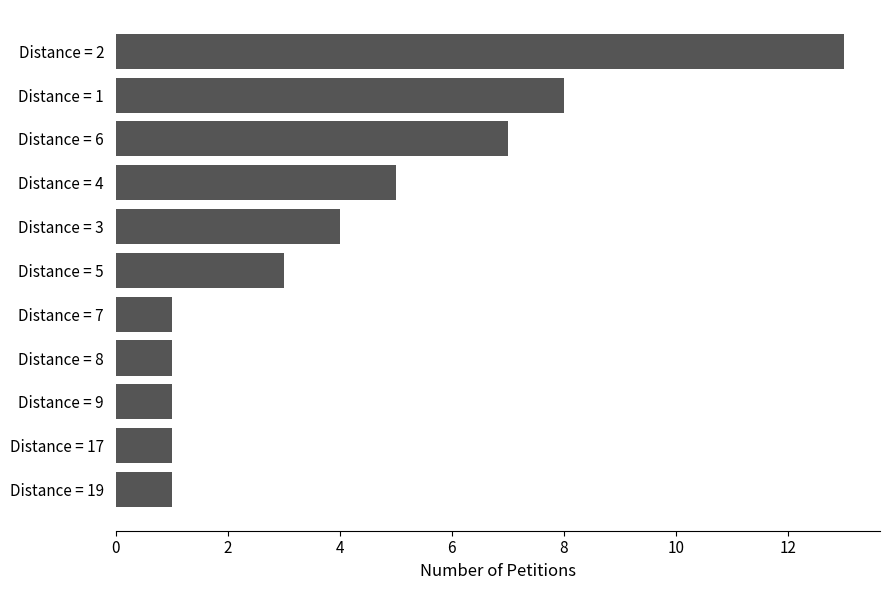

Reading top to bottom, list all the values displayed in this chart.

Distance = 2=13	Distance = 1=8	Distance = 6=7	Distance = 4=5	Distance = 3=4	Distance = 5=3	Distance = 7=1	Distance = 8=1	Distance = 9=1	Distance = 17=1	Distance = 19=1